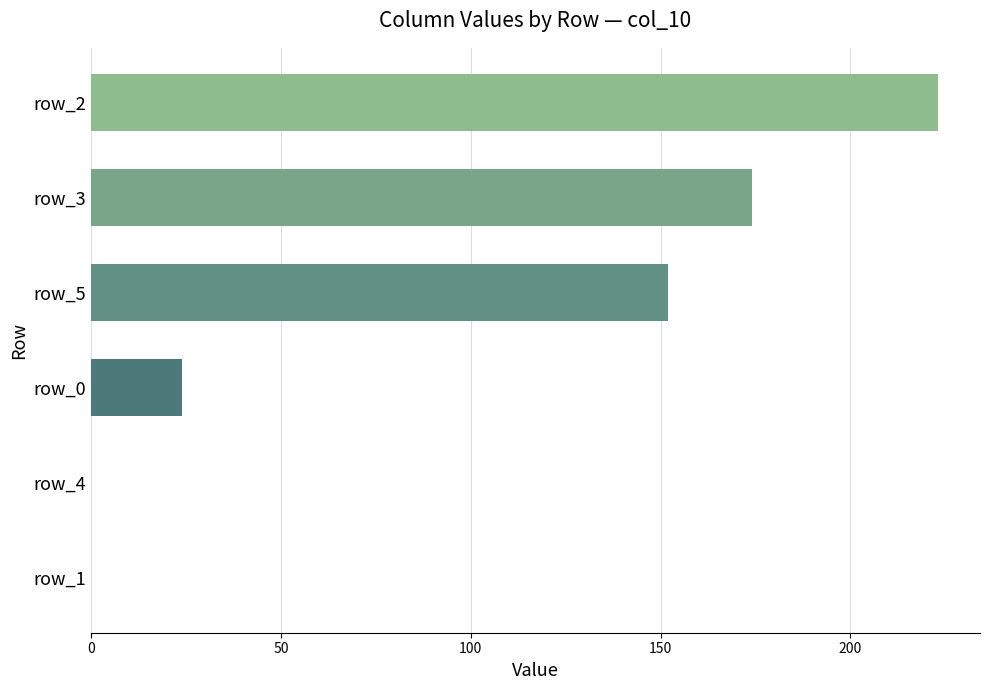

Count the number of categories in the chart.

6